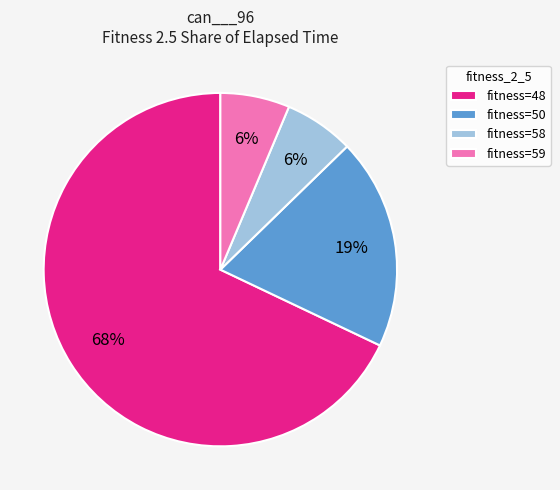

True or false: fitness=58 accounts for 6% of the total.

True